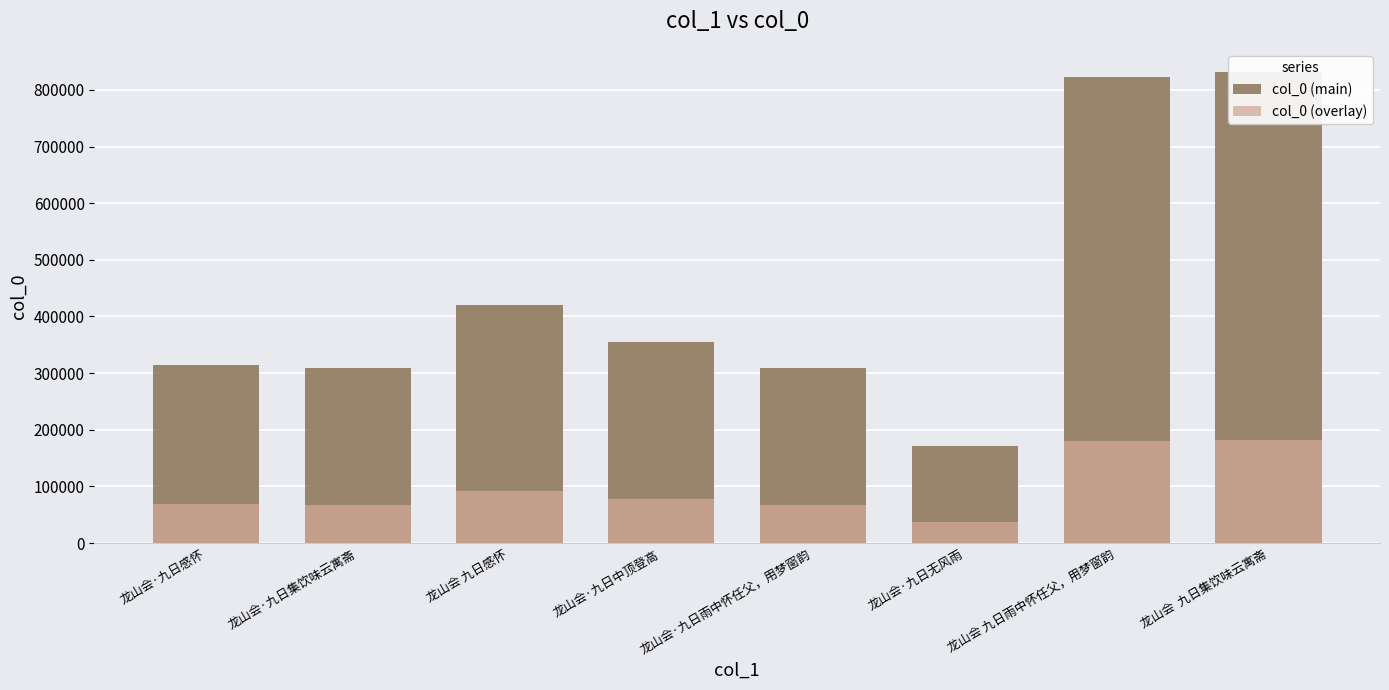

Which category has the lowest value across all series?

龙山会·九日无风雨